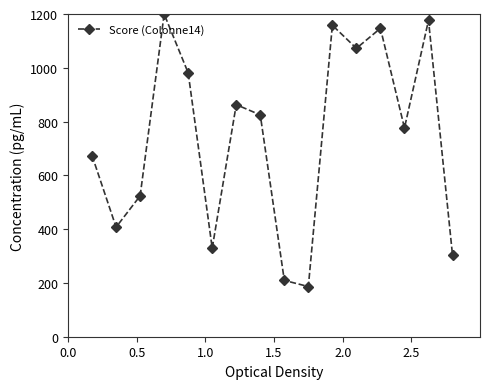

How many data points are less than 824?

8